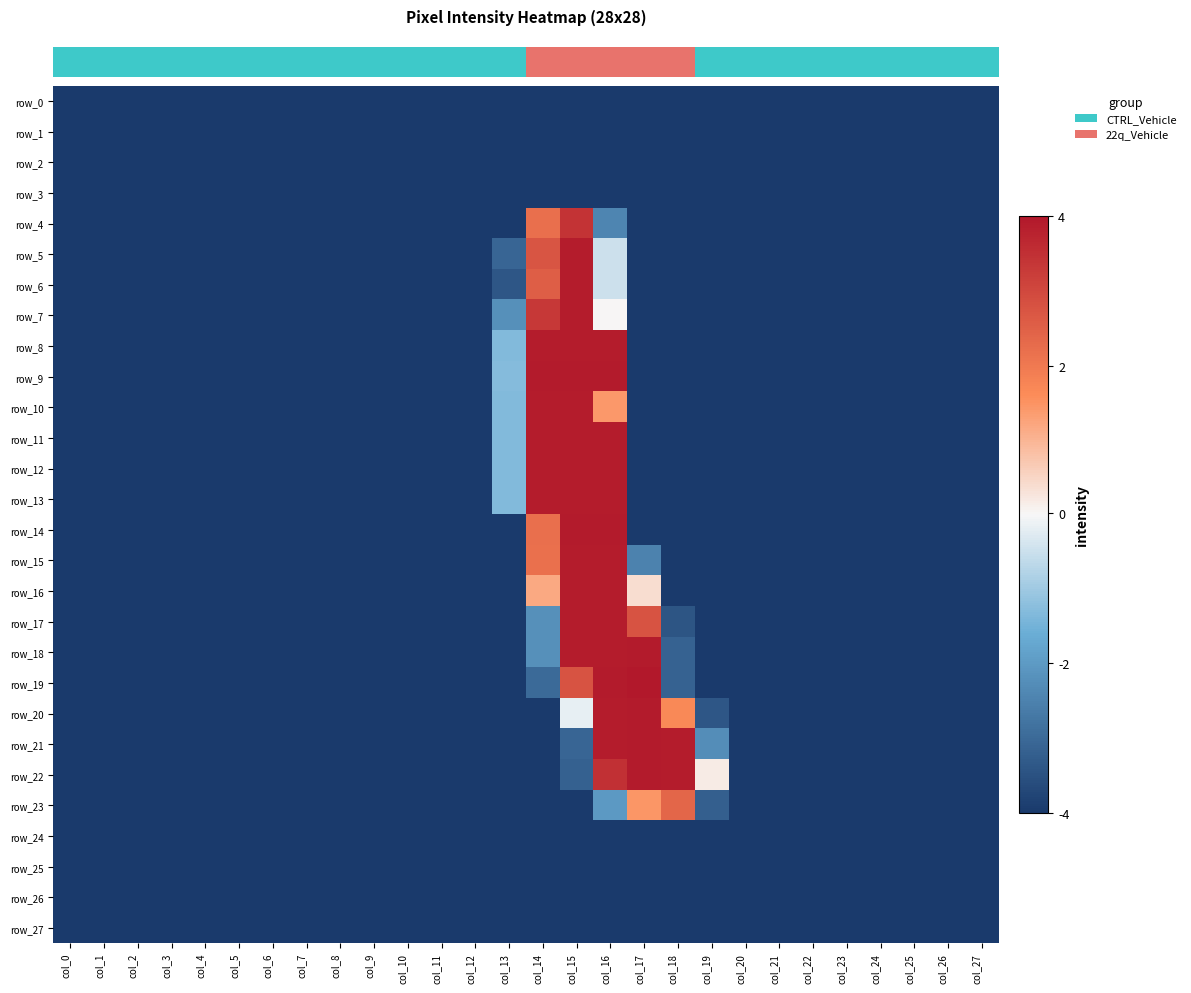

At which category is the sum across all series the highest?

col_15